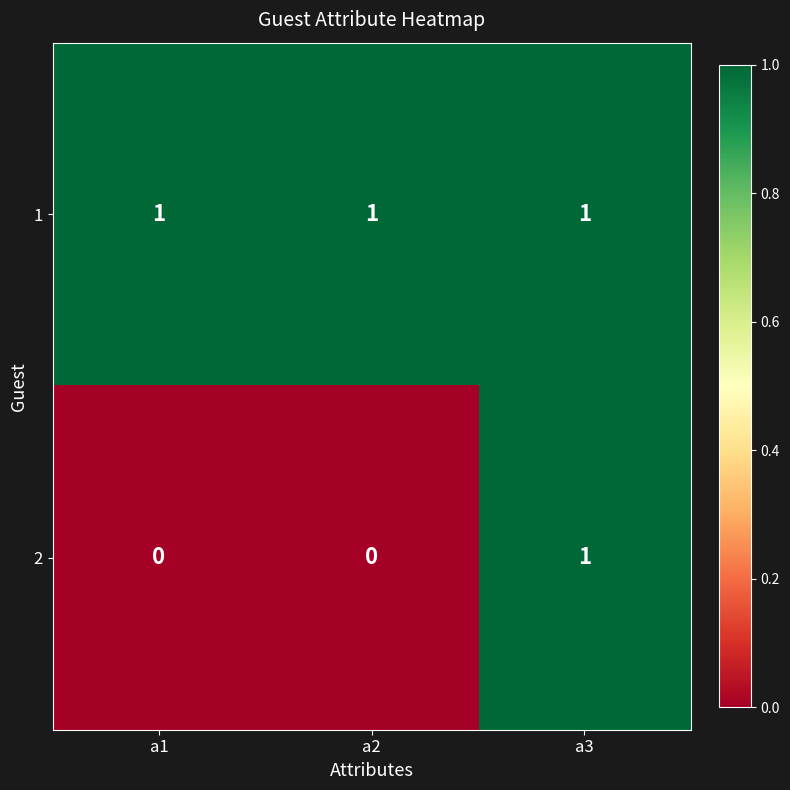

Count the number of categories in the chart.

3